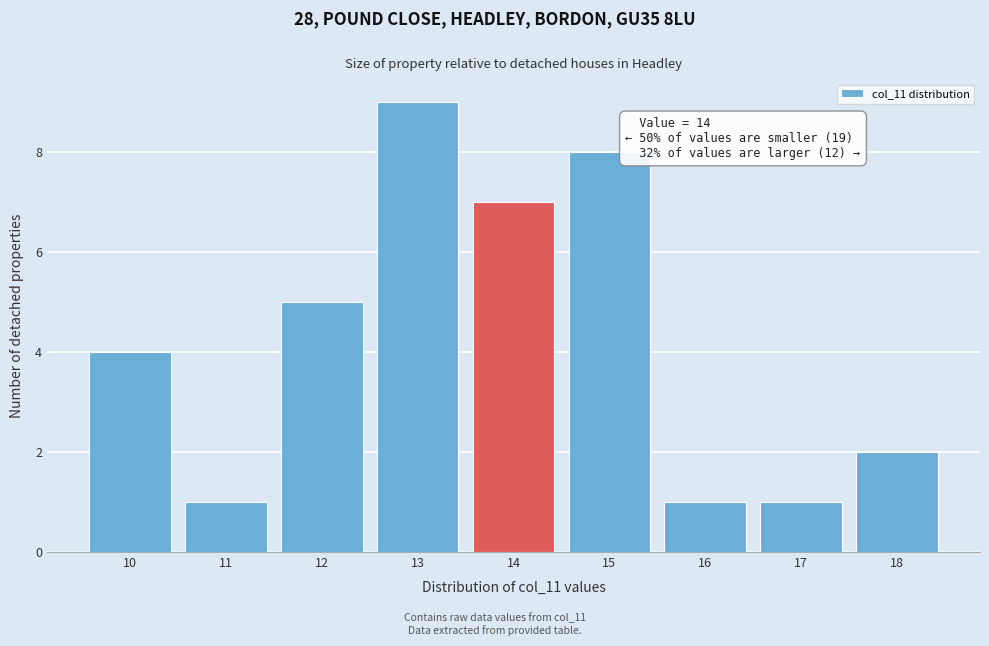

Reading left to right, transcribe all the data shown in this chart.

10=4	11=1	12=5	13=9	14=7	15=8	16=1	17=1	18=2